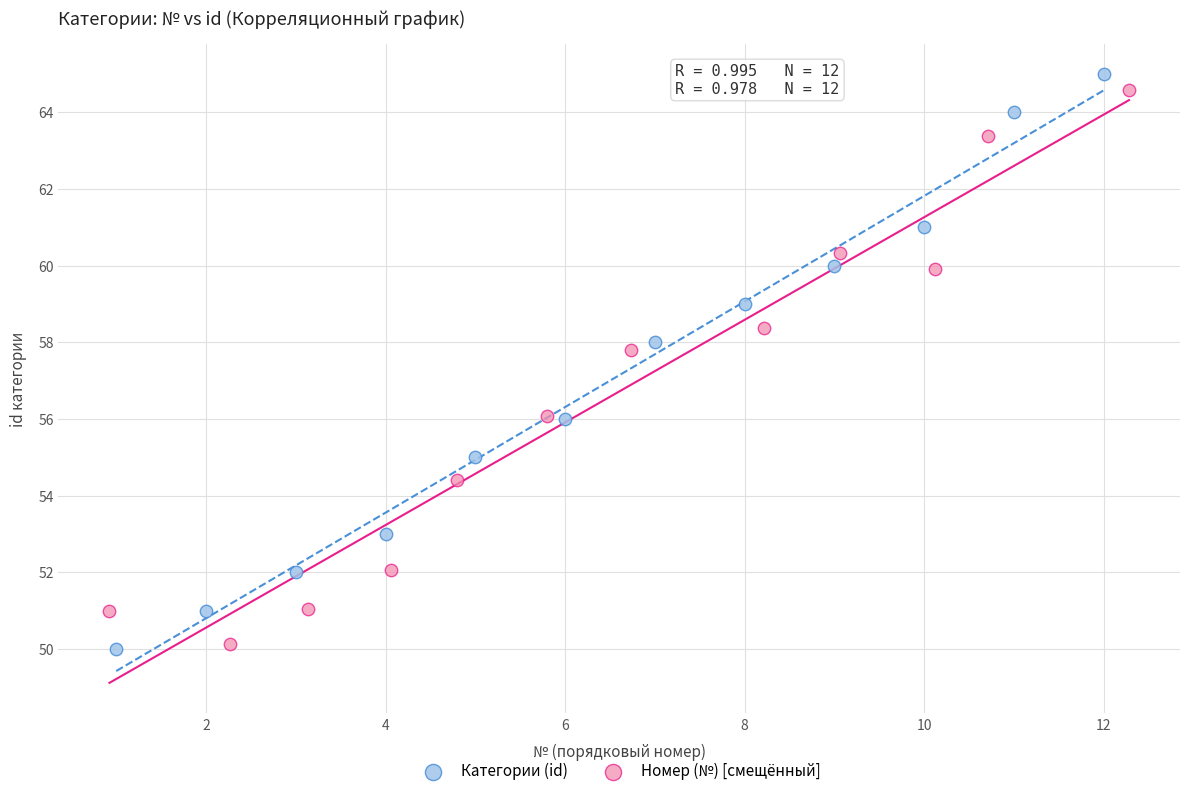

Which series contains the highest Y value?

Категории (id)